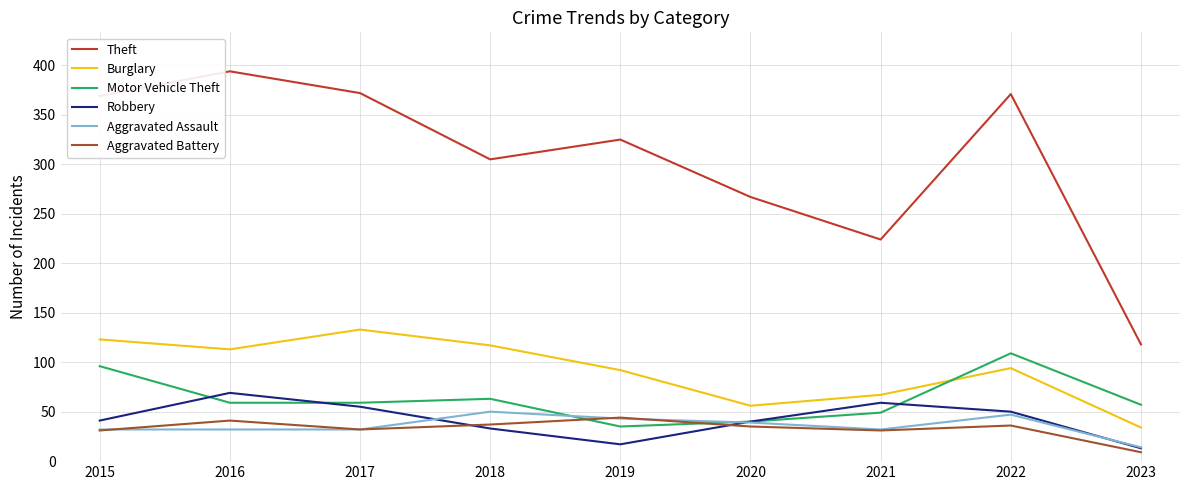

True or false: Aggravated Battery and Burglary cross at least once.

False